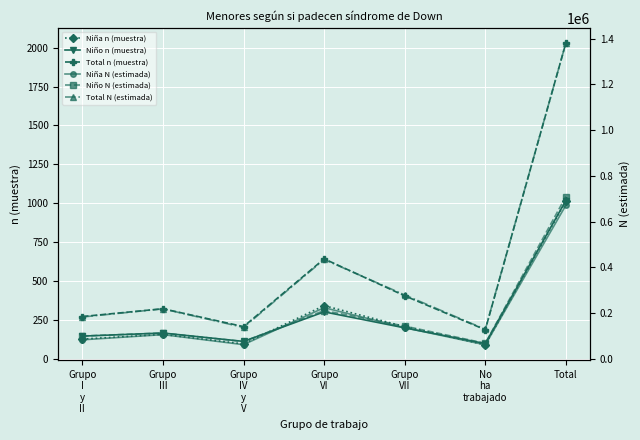

What is the value of the Total N (estimada) point at the 2nd from the left?

218460